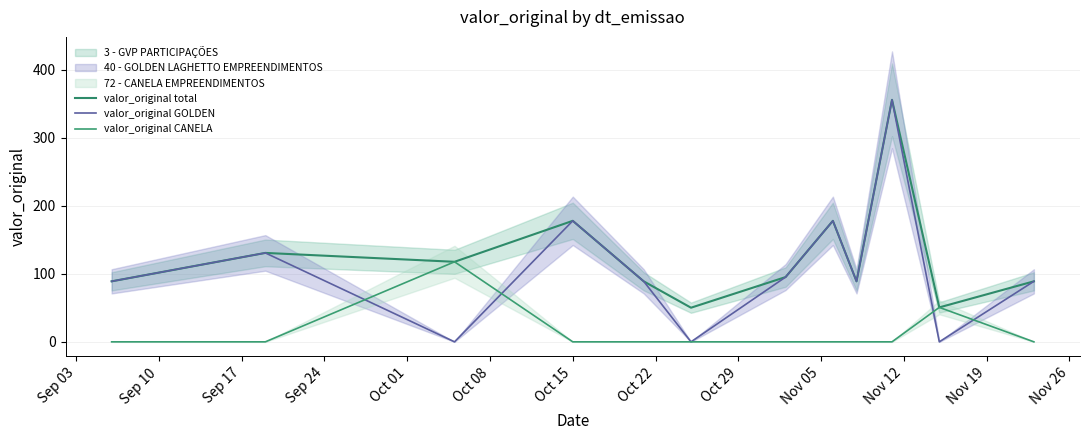

At which category does the chart reach its minimum across all series?

Sep 17